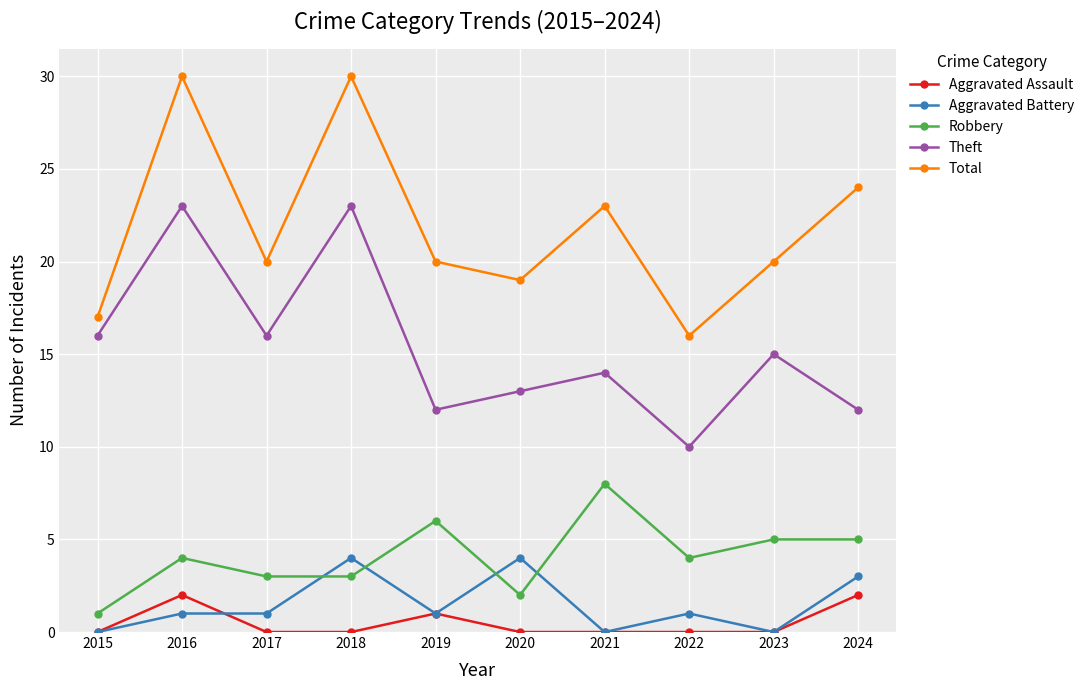

The Aggravated Assault series shows 1 at 2019. True or false?

True